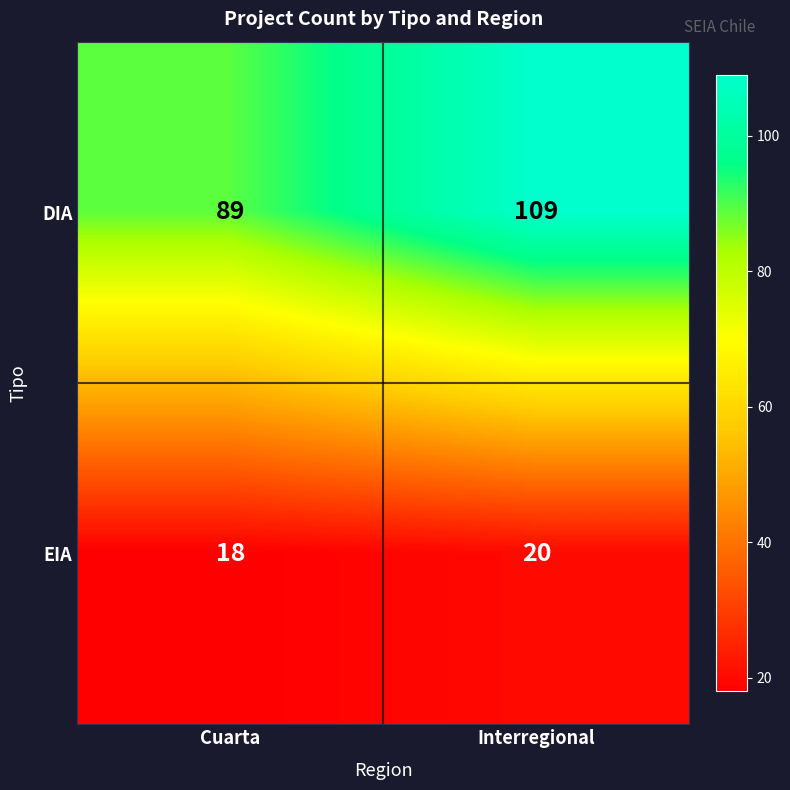

What is the maximum value for EIA?

20